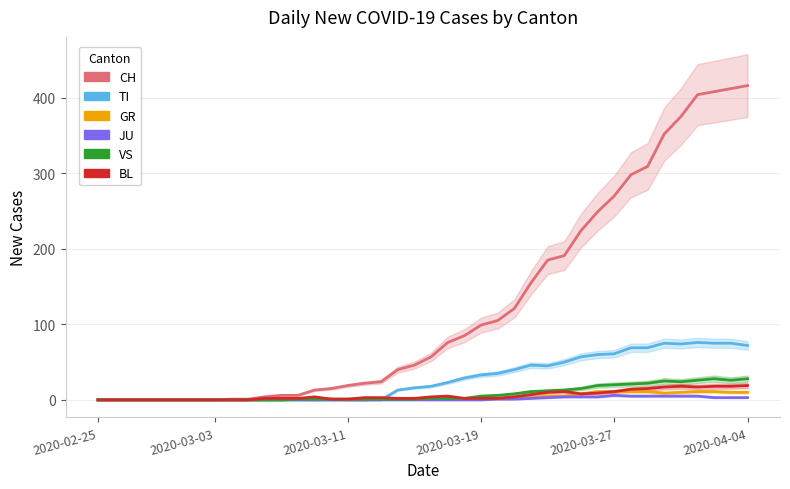

True or false: BL has more than 1 interior local peaks.

True